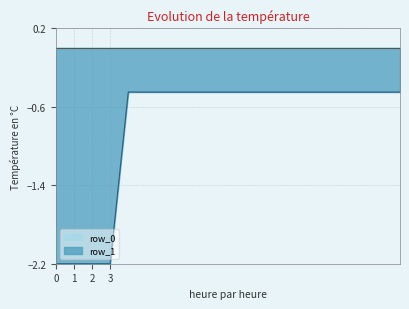

Reading right to left, what are all the values shown in this chart?

-0.5	-0.5	-0.5	-0.5	-0.5	-0.5	-0.5	-0.5	-0.5	-0.5	-0.5	-0.5	-0.5	-0.5	-0.5	-0.5	-2.2	-2.2	-2.2	-2.2